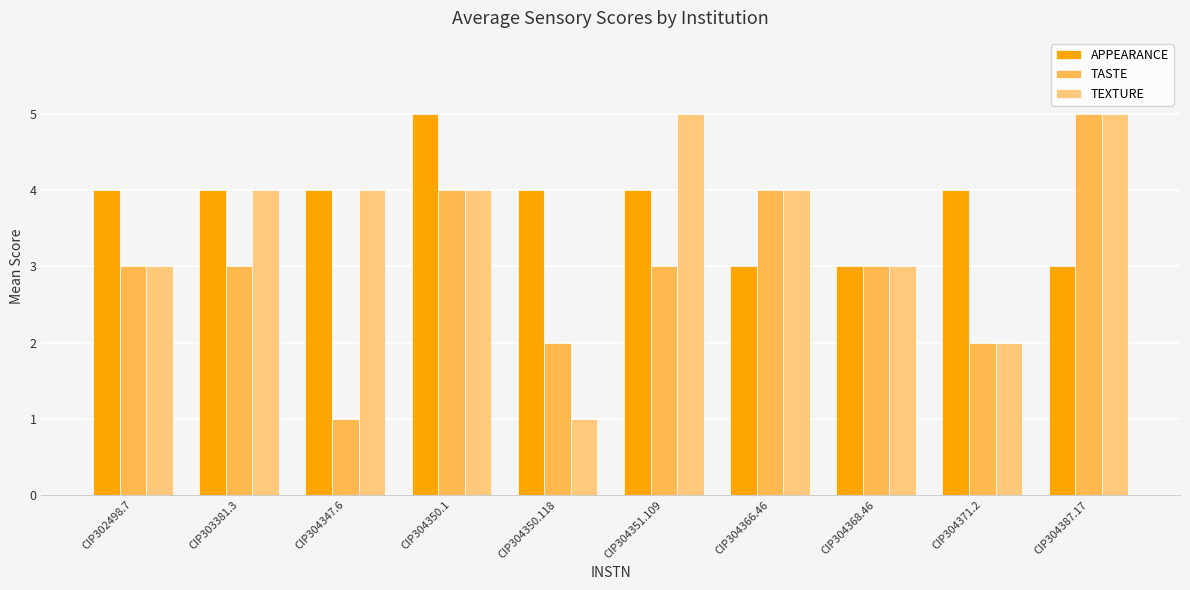

Count the TEXTURE values in the range 3 to 4.

6